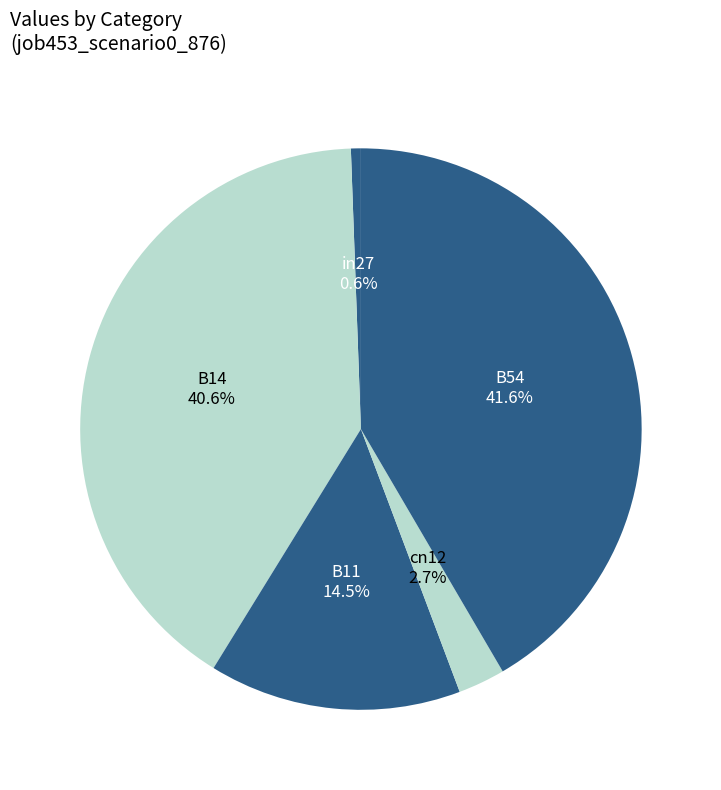

To the nearest percent, what percentage of the pie is cn12?

3%